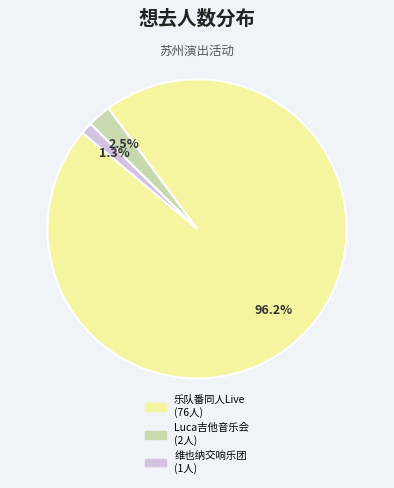

To the nearest percent, what is the average slice percentage?

33%